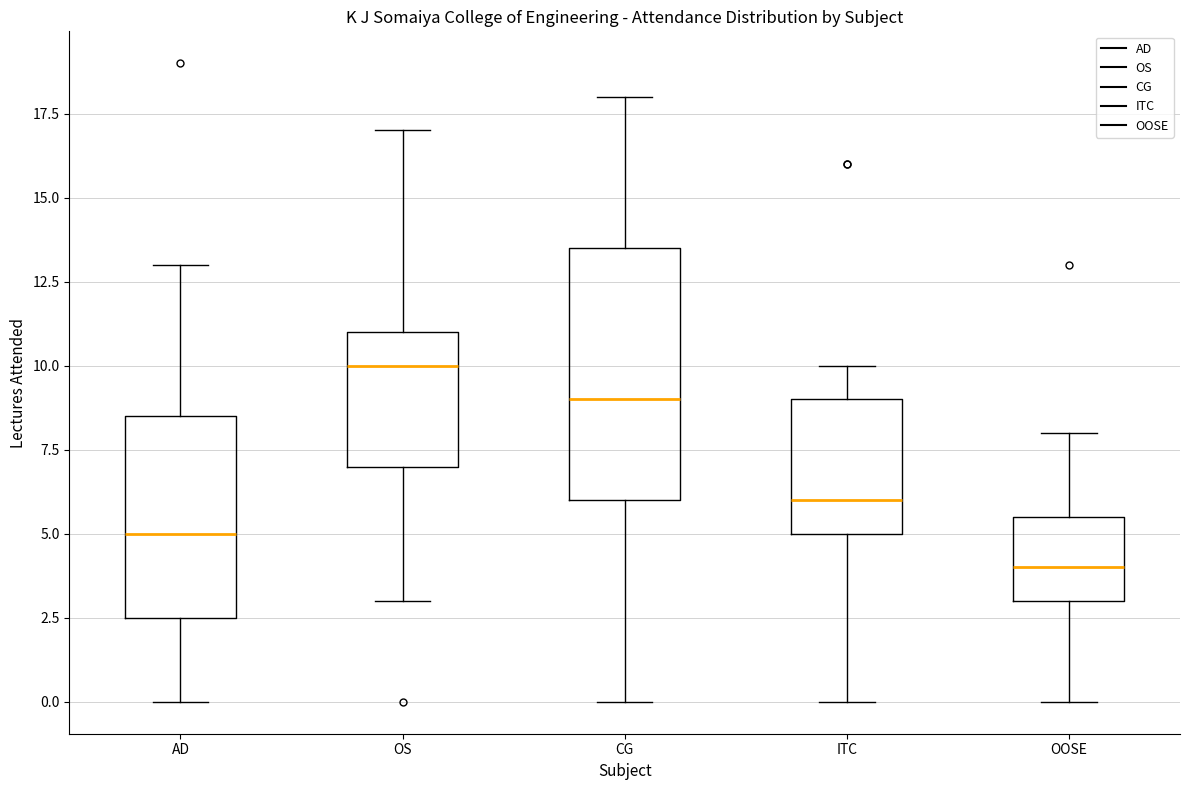

Where is the lower edge of the box for ITC on the y-axis? The values are not printed on the chart, so give them approximately, as read against the axis.

5.0